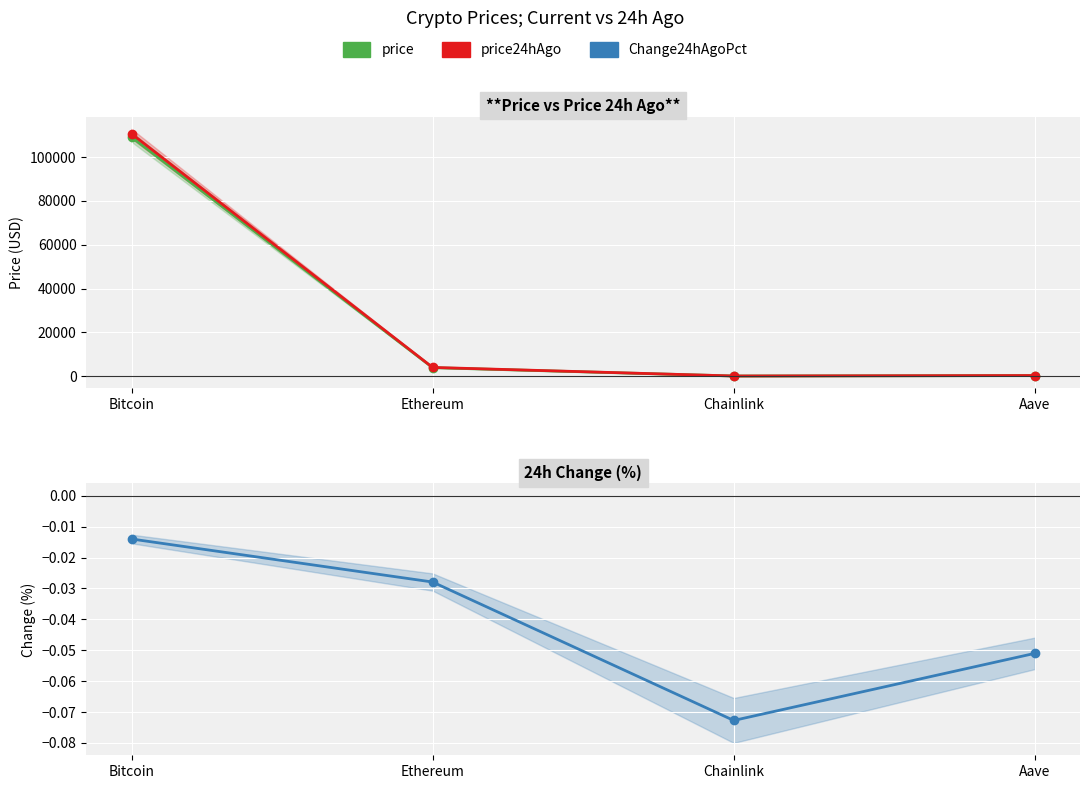

What is the difference between the maximum and second lowest values in the price series?

108973.6